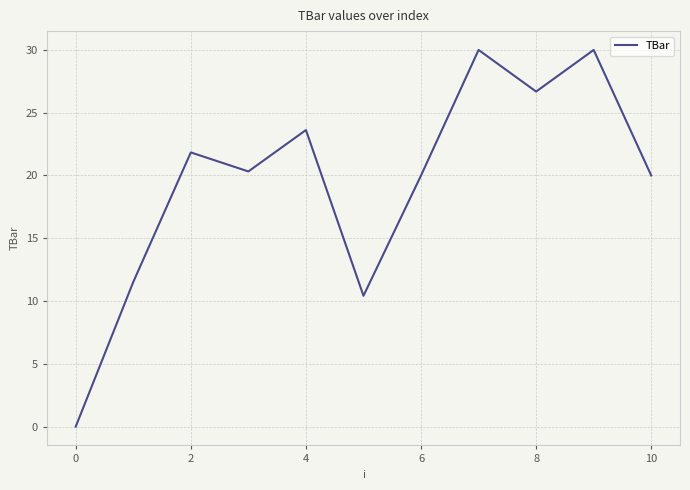

What is the difference between the maximum and minimum values?

30.0